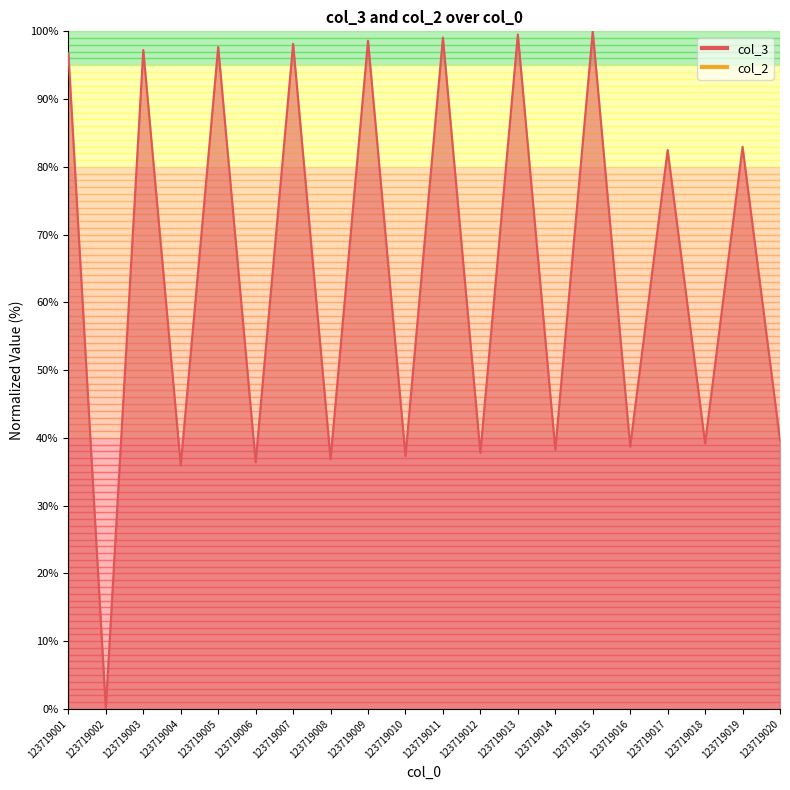

What is the maximum value shown in the chart?

100.0